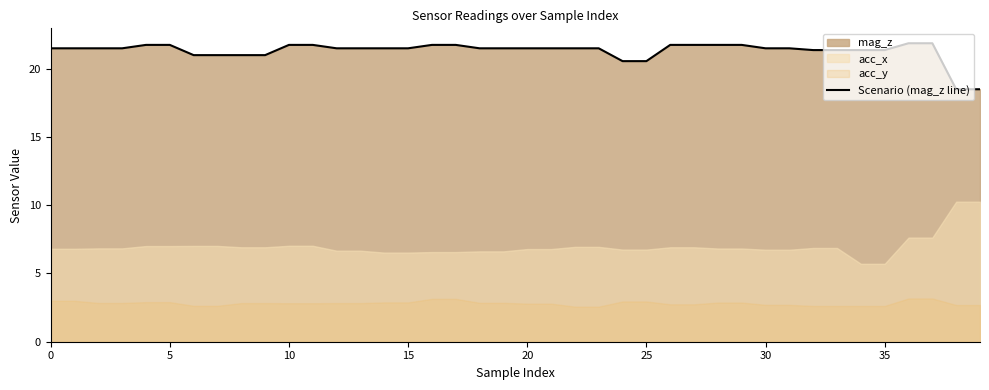

True or false: the data shows 10.3 at 28.

False